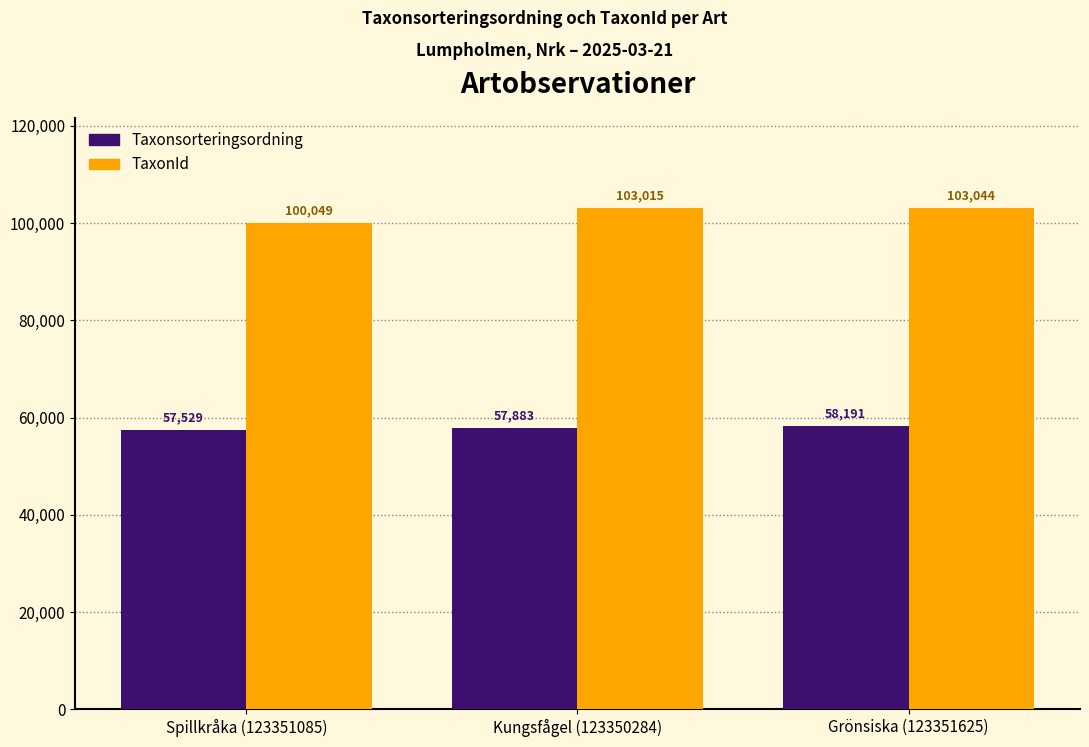

What is the total value across all series at Spillkråka (123351085)?

157578